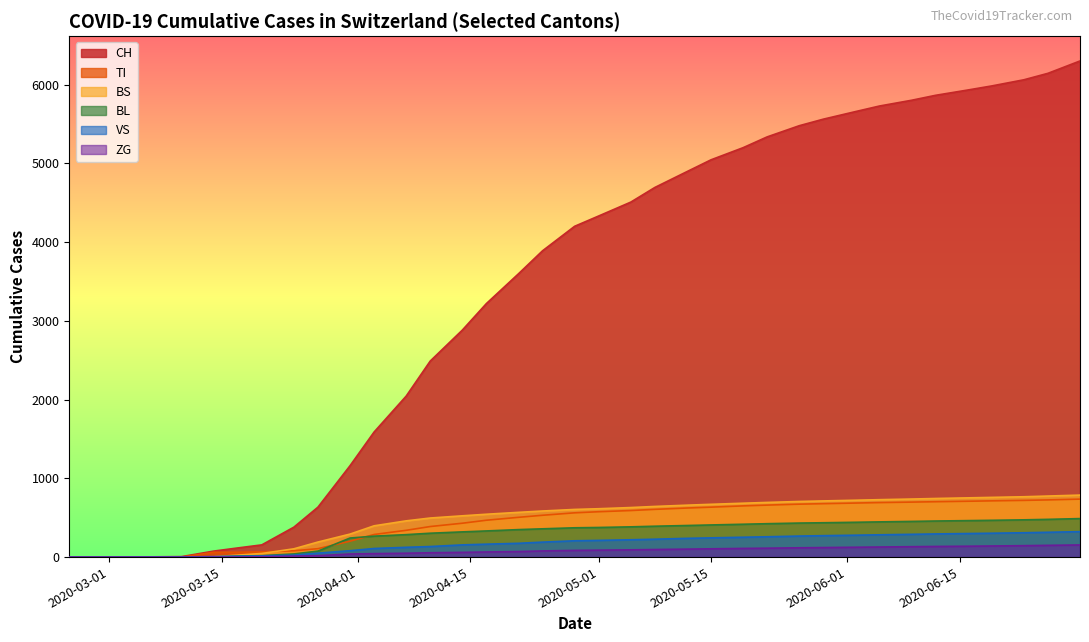

What are all the series names shown in the legend?

CH, TI, BS, BL, VS, ZG